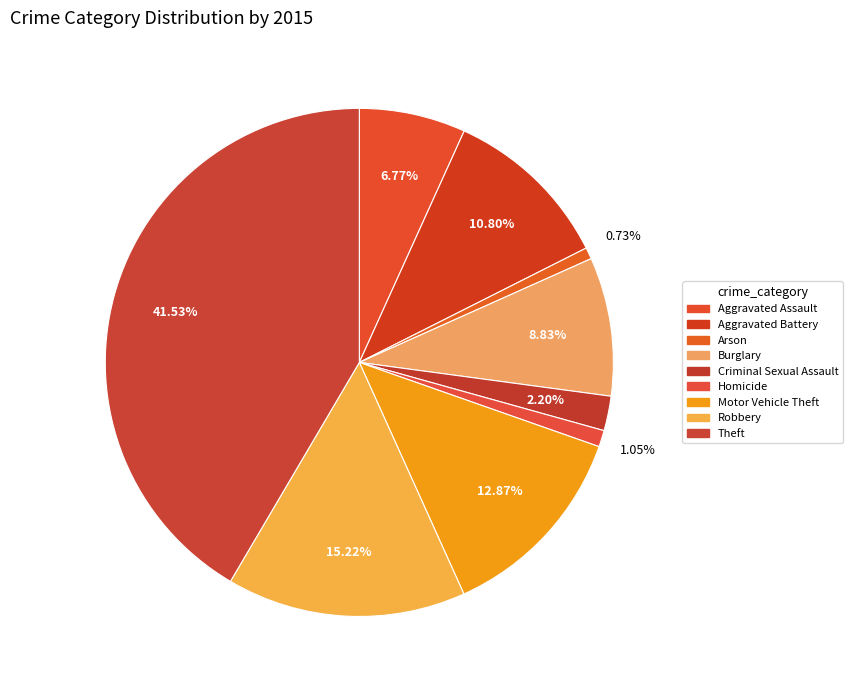

What is the change in value from Motor Vehicle Theft to Robbery?

+112